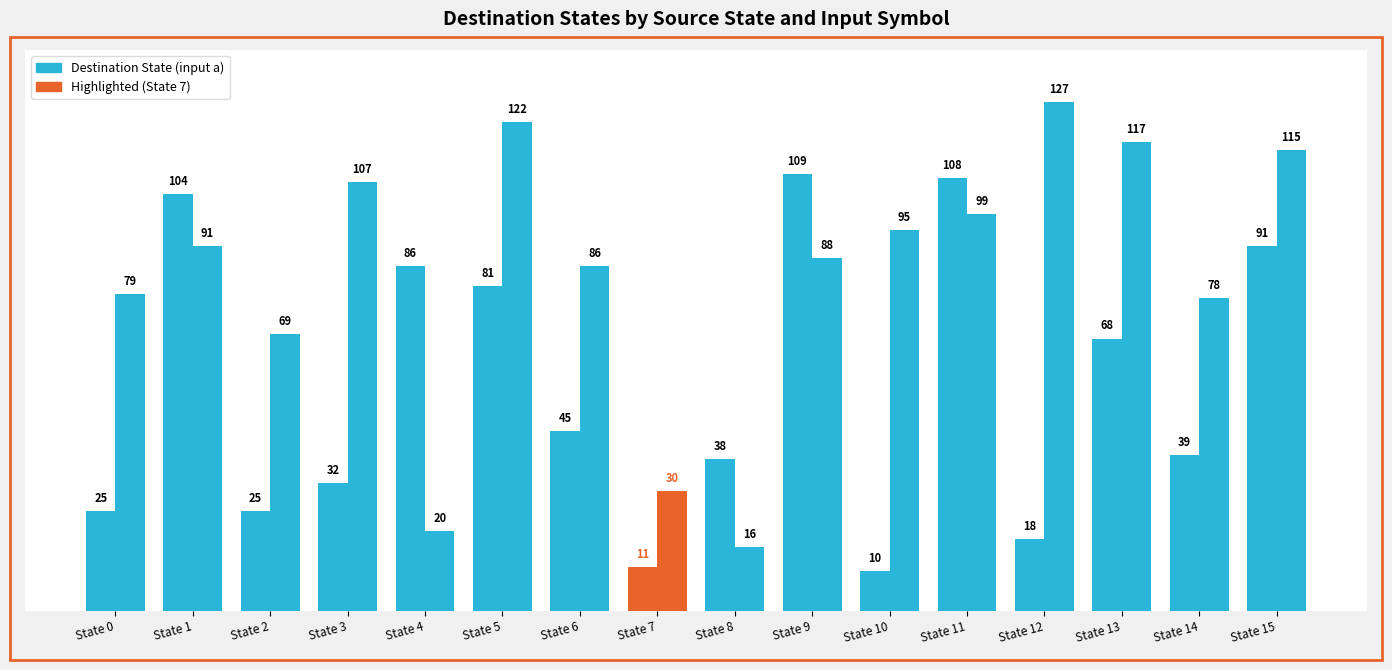

Between State 15 and State 4, which is larger?

State 15